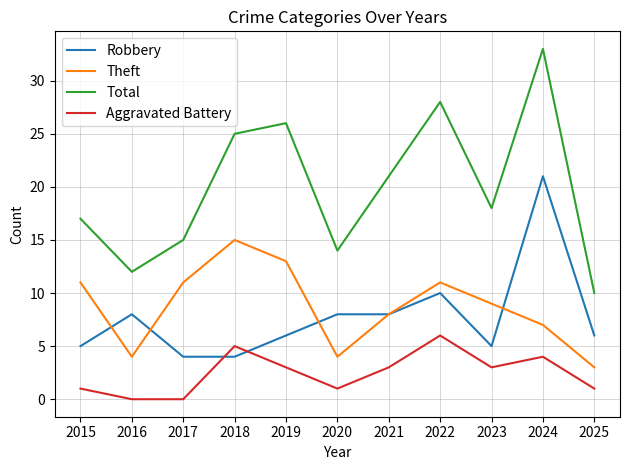

Does the chart display data point markers on the line(s)?

No